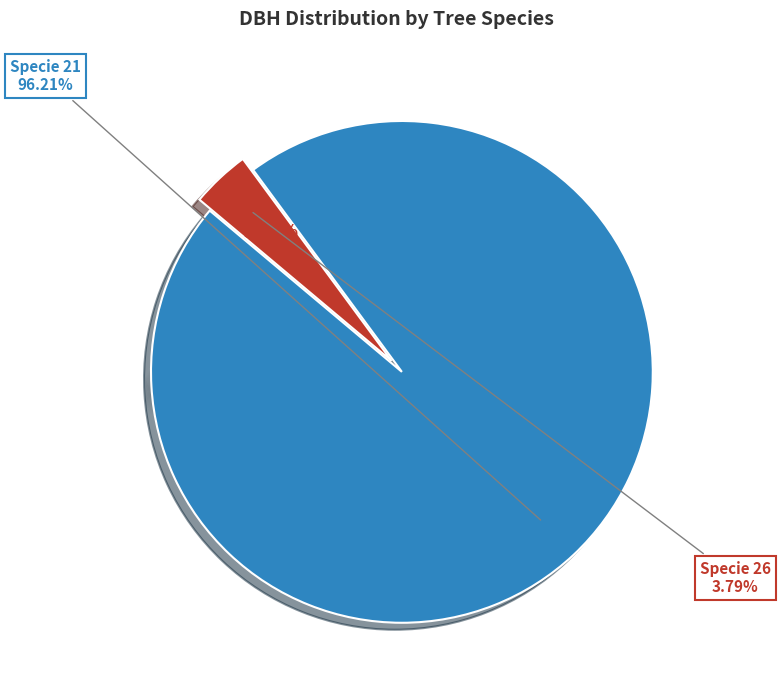

Is it true that 12 is 4% of the pie?

True